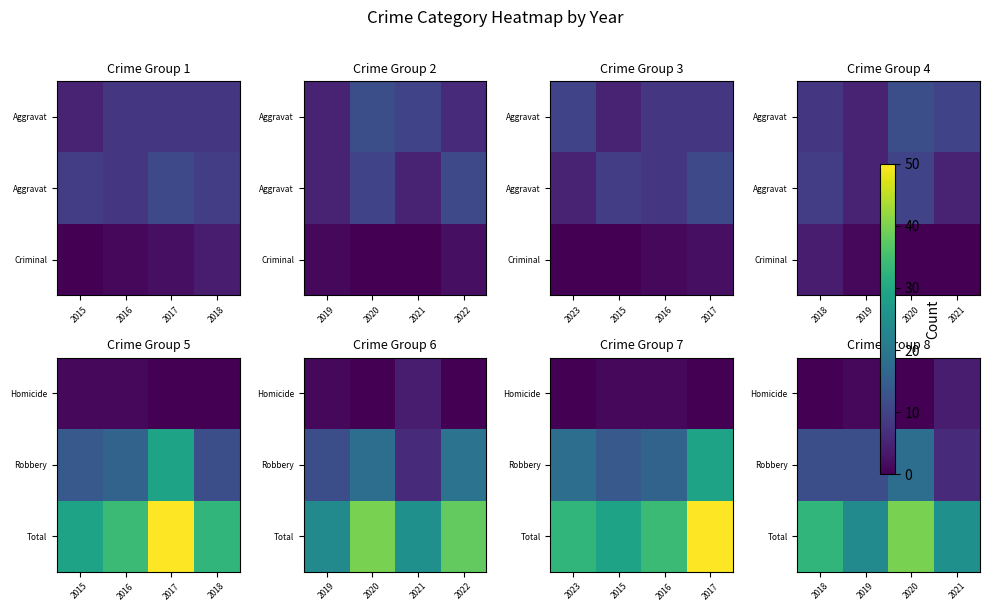

At which category is the sum across all series the highest?

2020